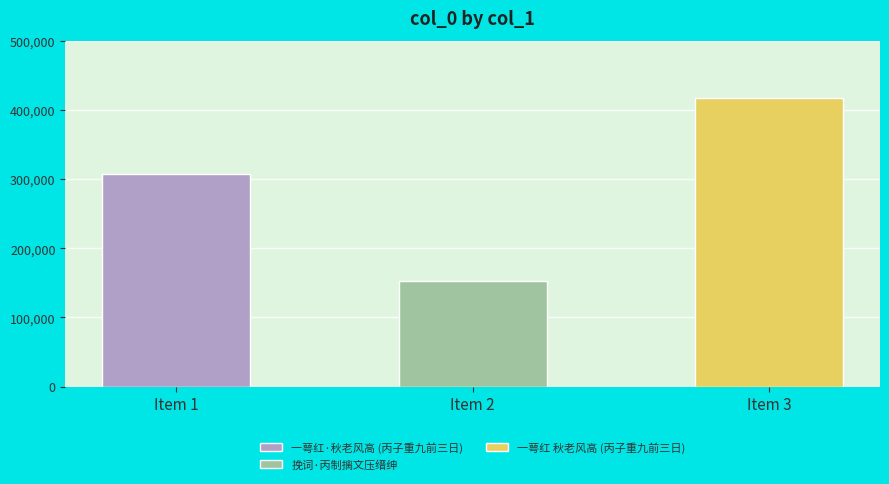

Read the value at 挽词·丙制摛文压缙绅.

152438